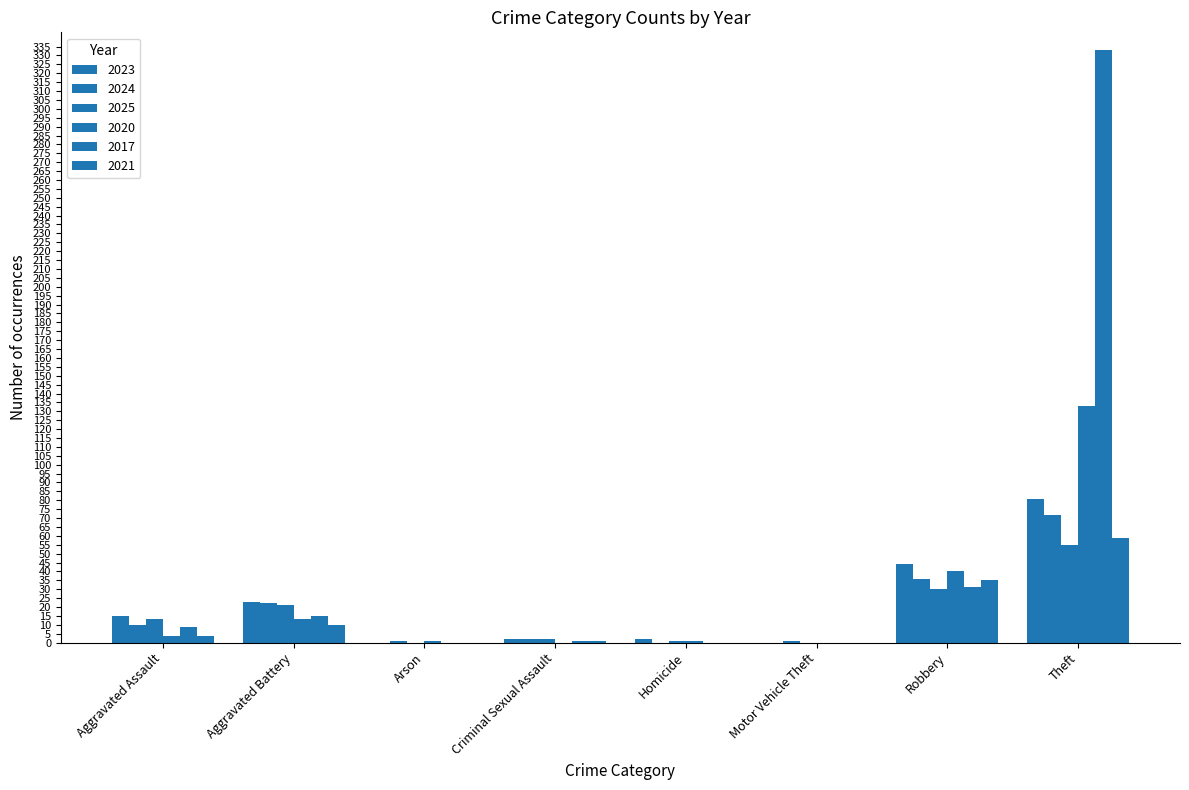

How many distinct data groups are displayed?

6